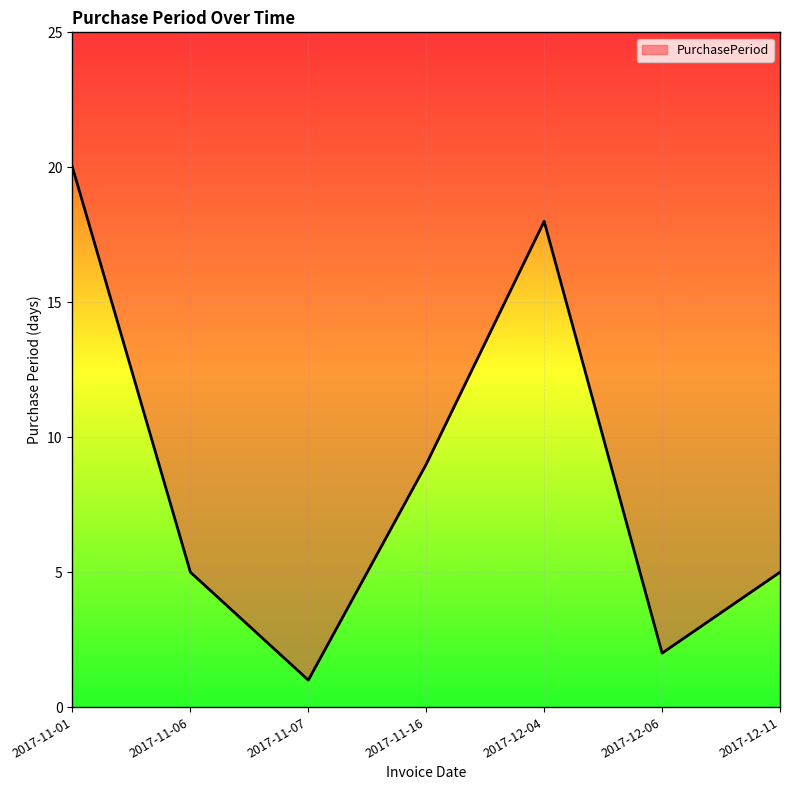

How many values are below 5?

2